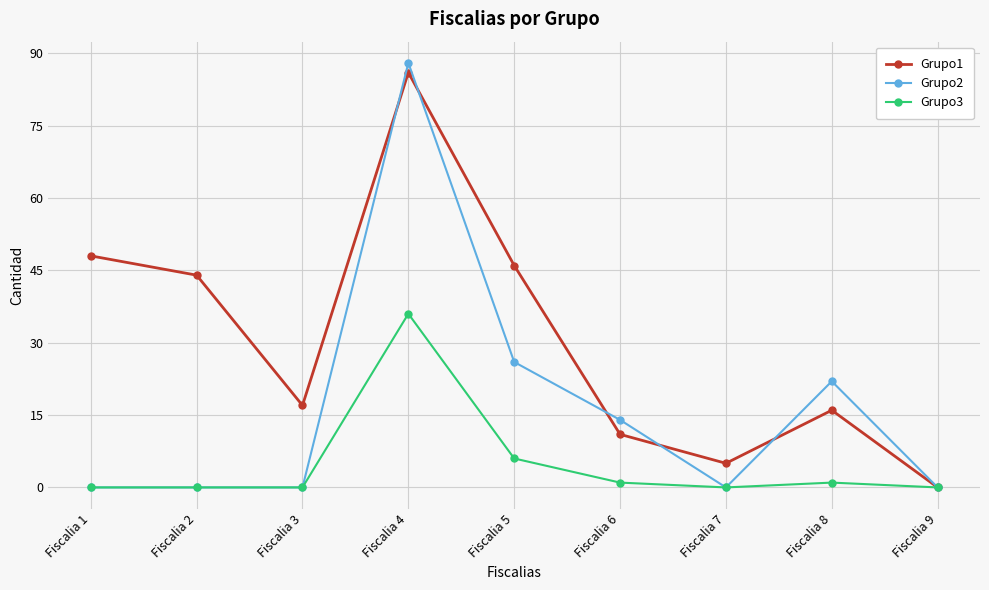

Rank the series by their average value, from lowest to highest.

Grupo3, Grupo2, Grupo1